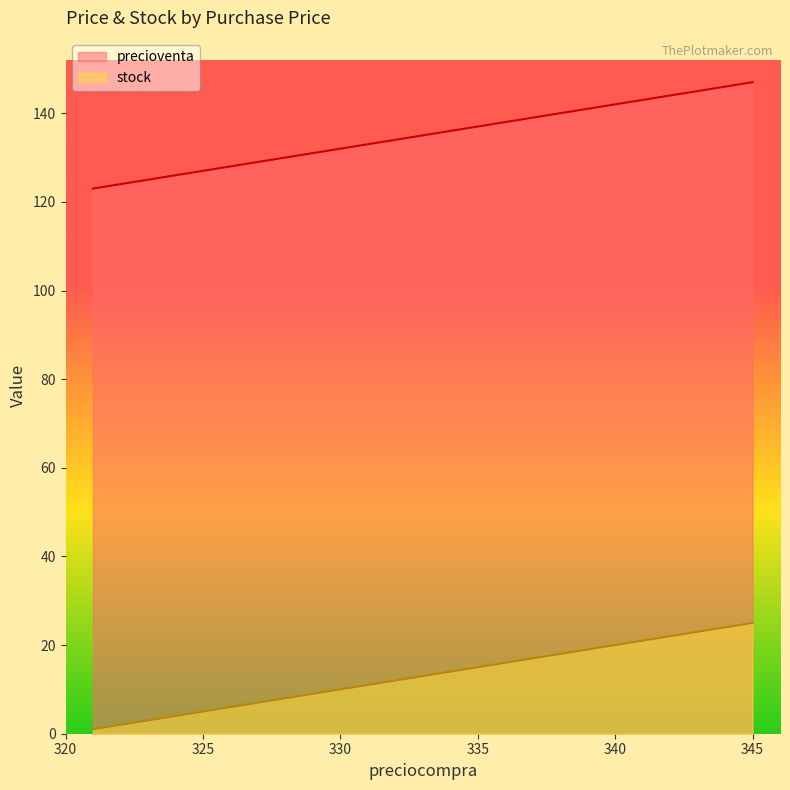

What is the value of the stock point at the 2nd from the left?

2